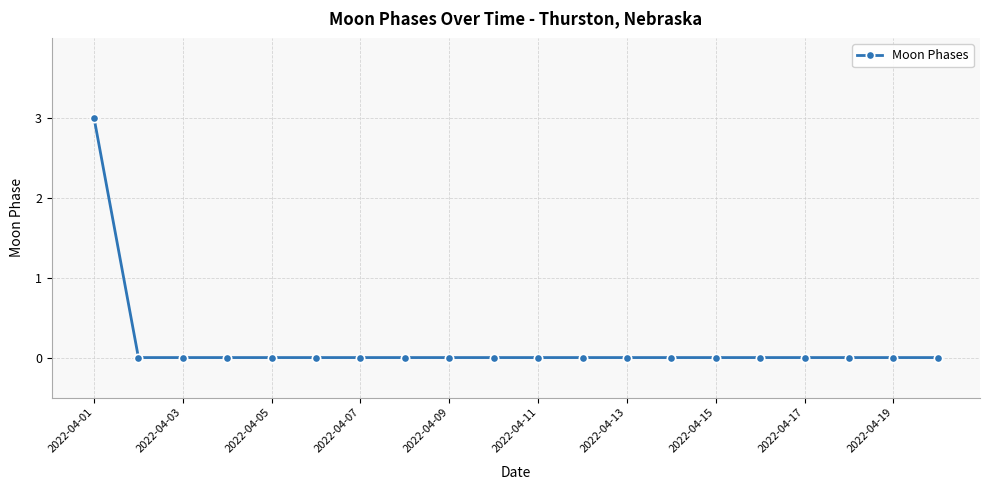

Reading left to right, list all the values displayed in this chart.

3	0	0	0	0	0	0	0	0	0	0	0	0	0	0	0	0	0	0	0